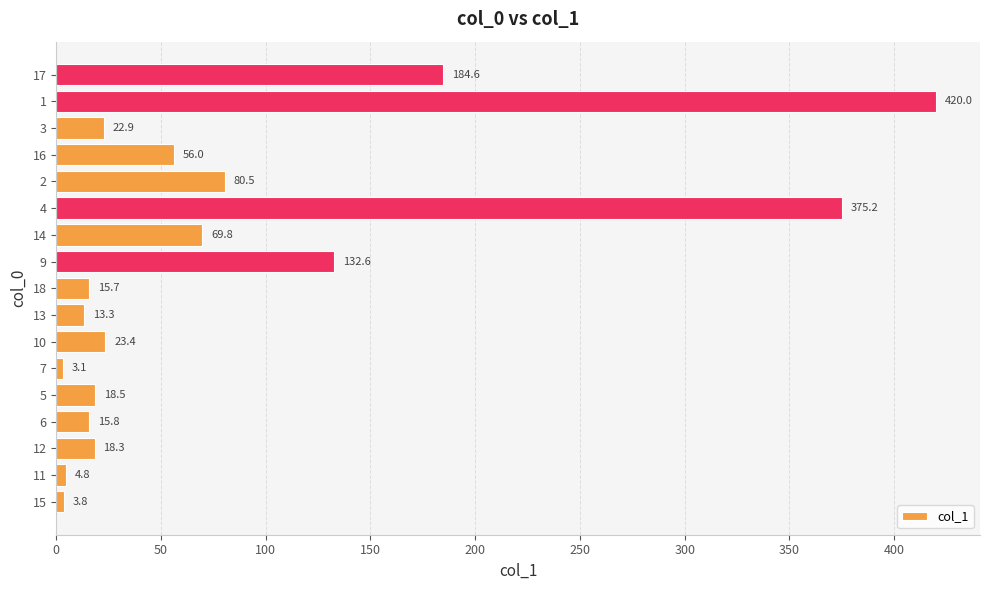

Is it true that the value at 11 is 4.8?

True